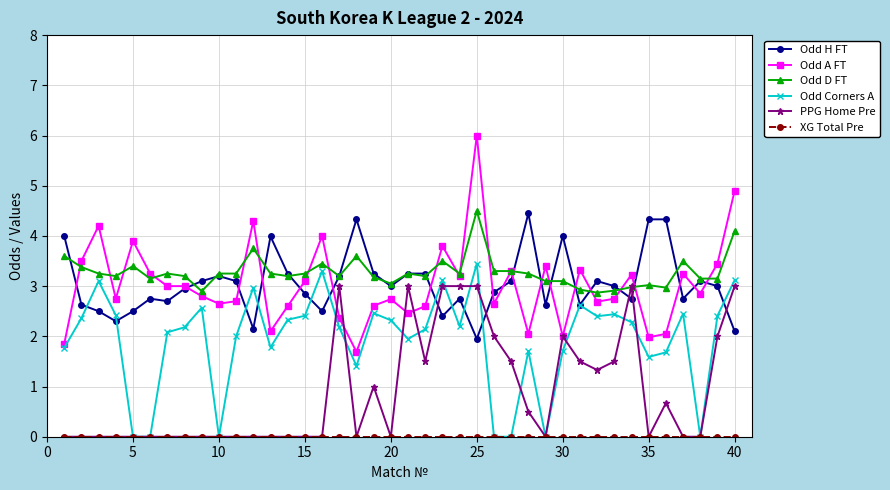

What is the greatest value displayed?

6.0